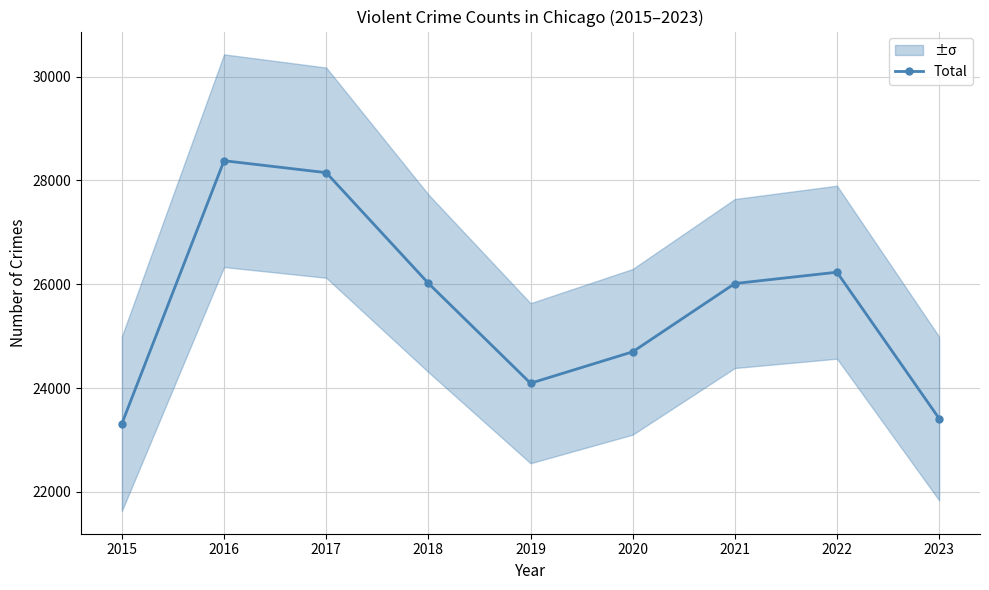

Rank the categories by value from lowest to highest.

2015, 2023, 2019, 2020, 2021, 2018, 2022, 2017, 2016